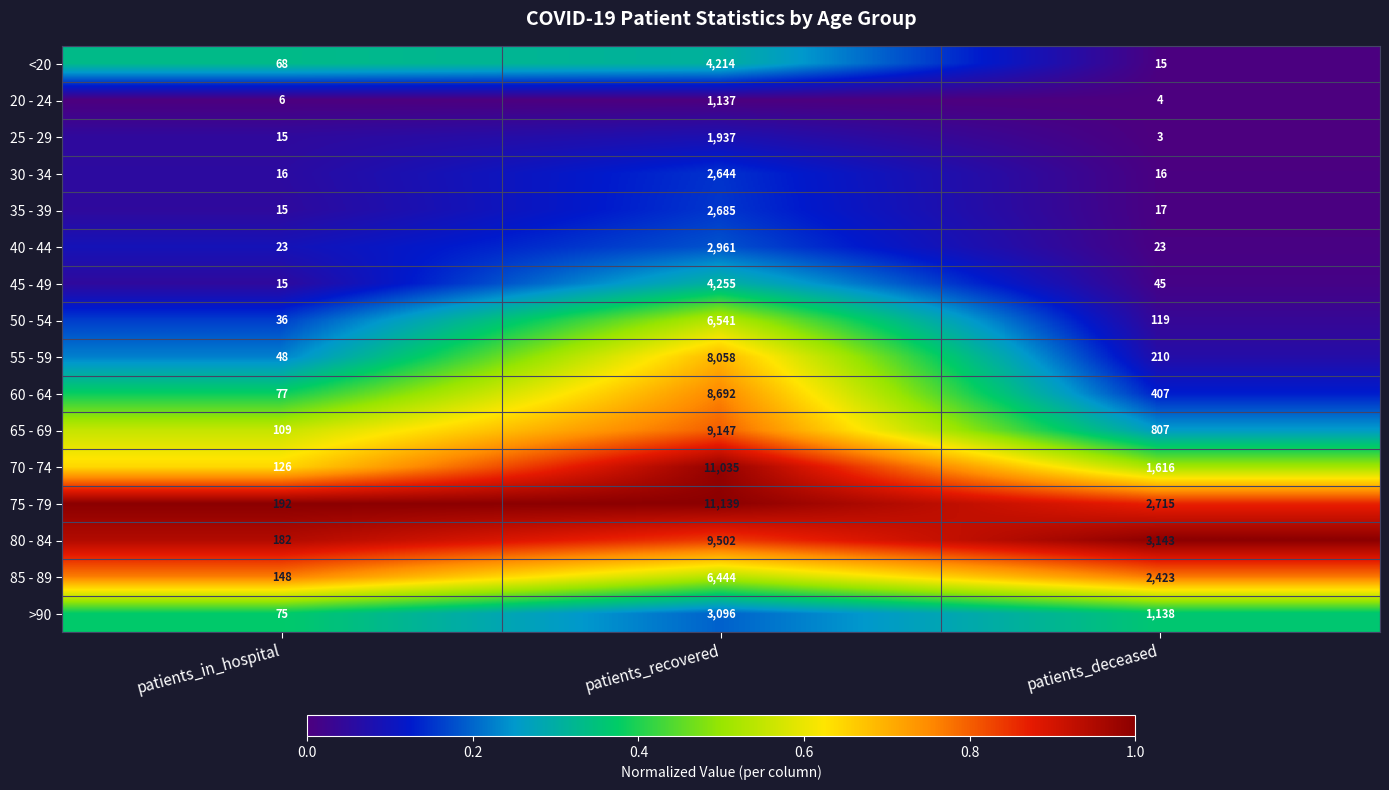

Count the number of data series in this chart.

16